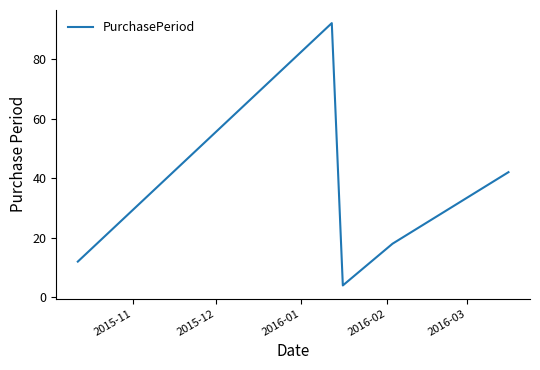

What is the smallest value displayed?

4